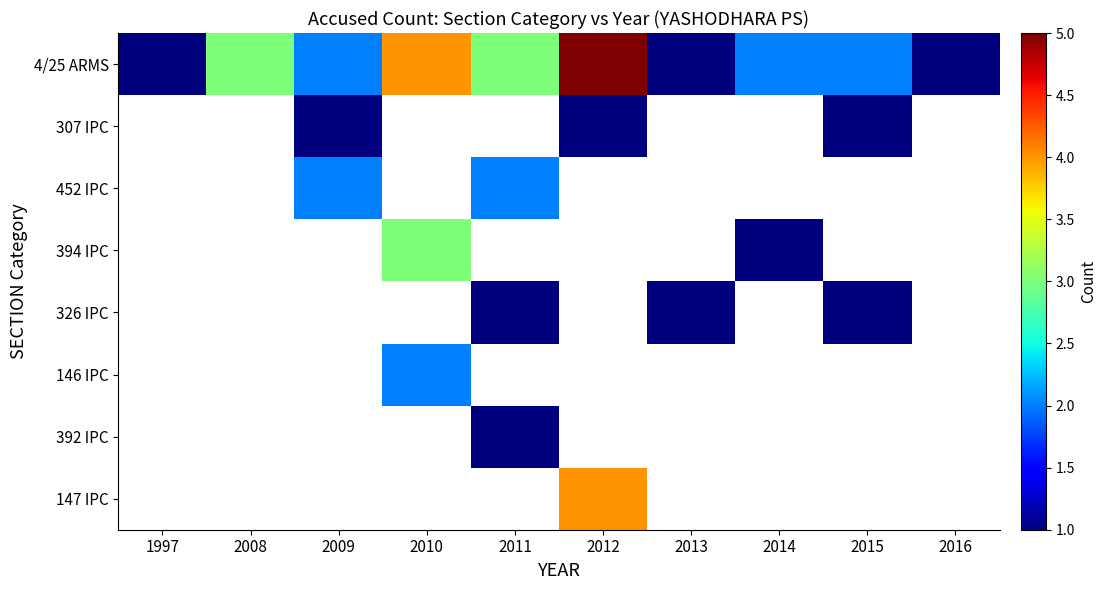

What is the smallest value displayed?

1.0